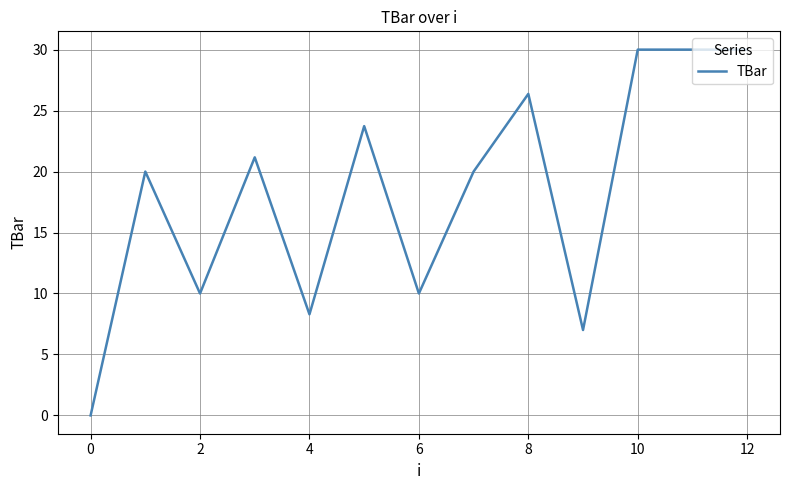

What is the maximum value shown in the chart?

30.0